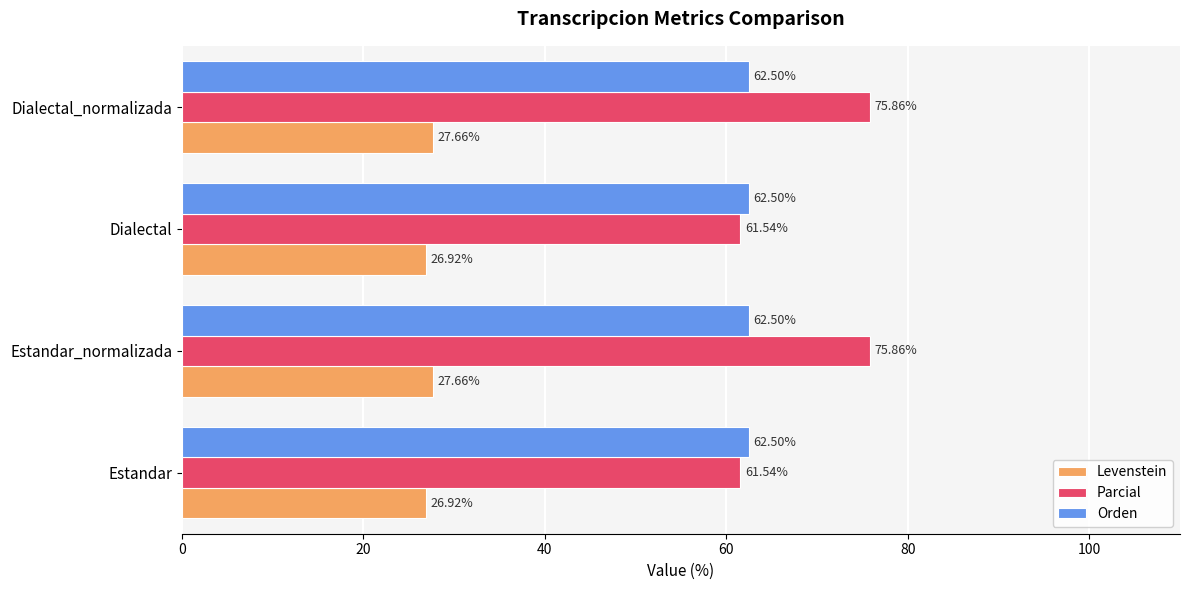

At how many categories does at least one series exceed 53?

4